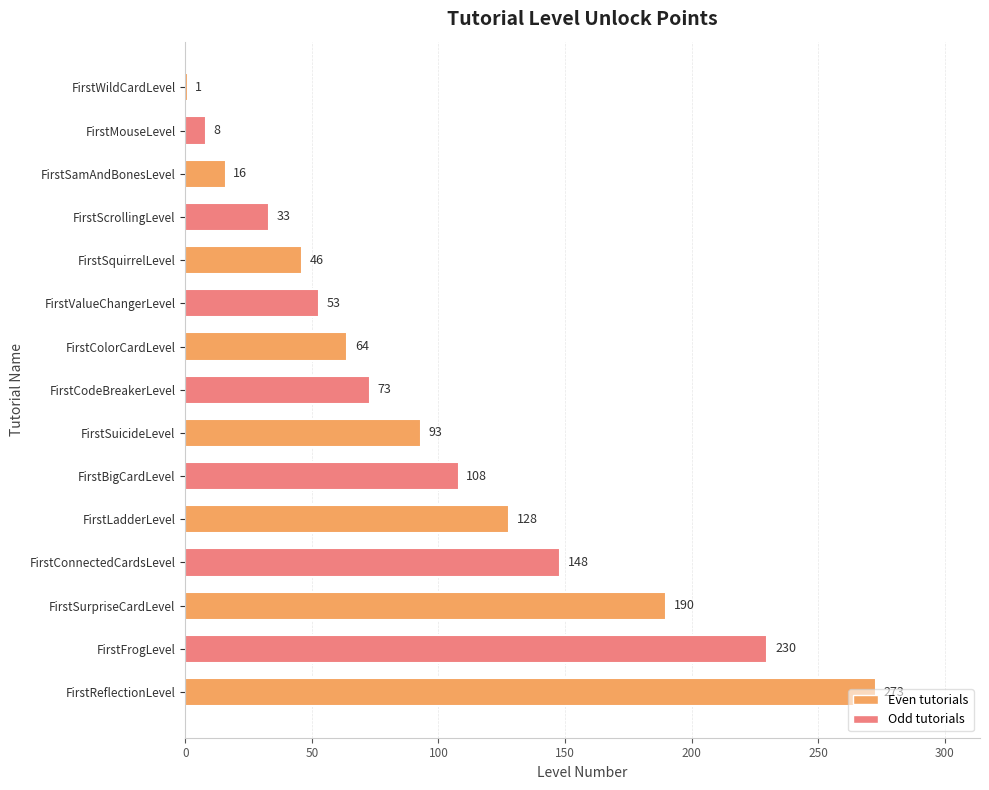

Which label corresponds to the largest value in the chart?

FirstReflectionLevel